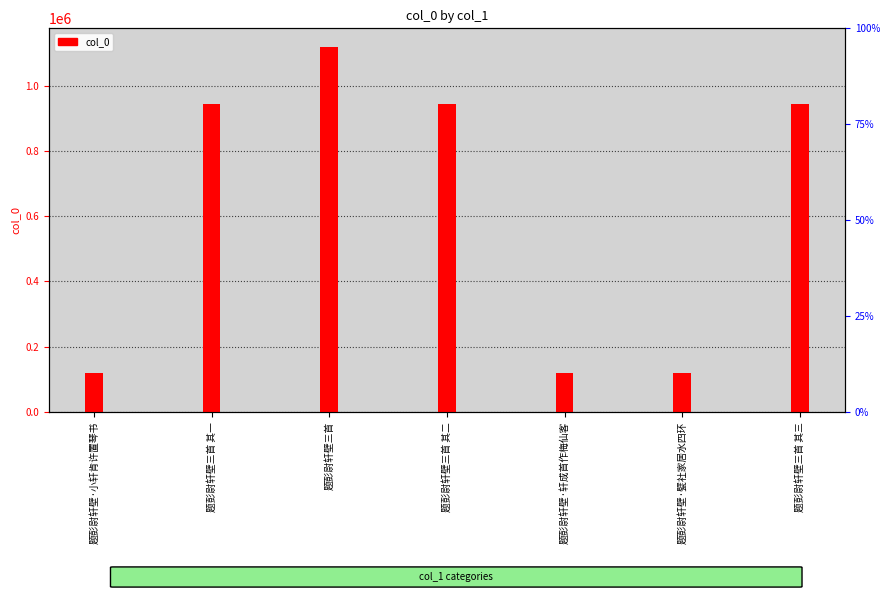

Rank the categories by value from lowest to highest.

题彭尉轩壁·甓社家居水四环, 题彭尉轩壁·轩成首作梅仙客, 题彭尉轩壁·小轩肯许置琴书, 题彭尉轩壁三首 其三, 题彭尉轩壁三首 其二, 题彭尉轩壁三首 其一, 题彭尉轩壁三首